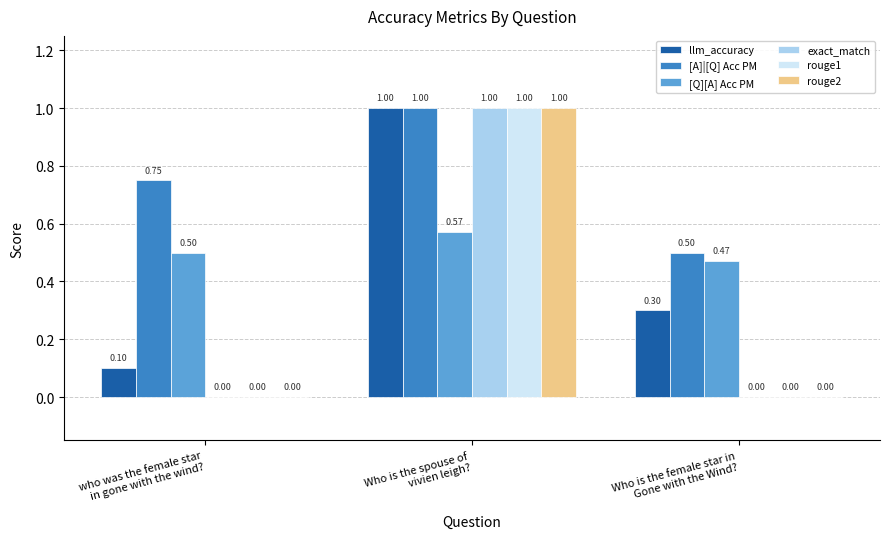

Which series has the largest total across all categories?

[A]|[Q] Acc PM